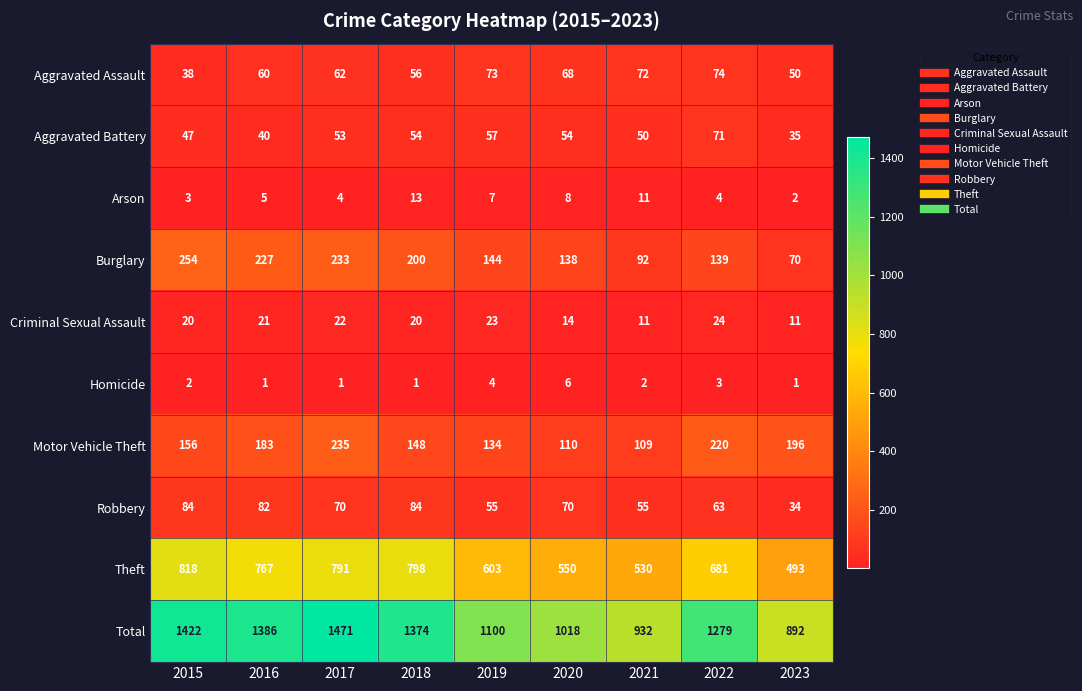

Between 2017 and 2023, which series saw the biggest shift?

Total